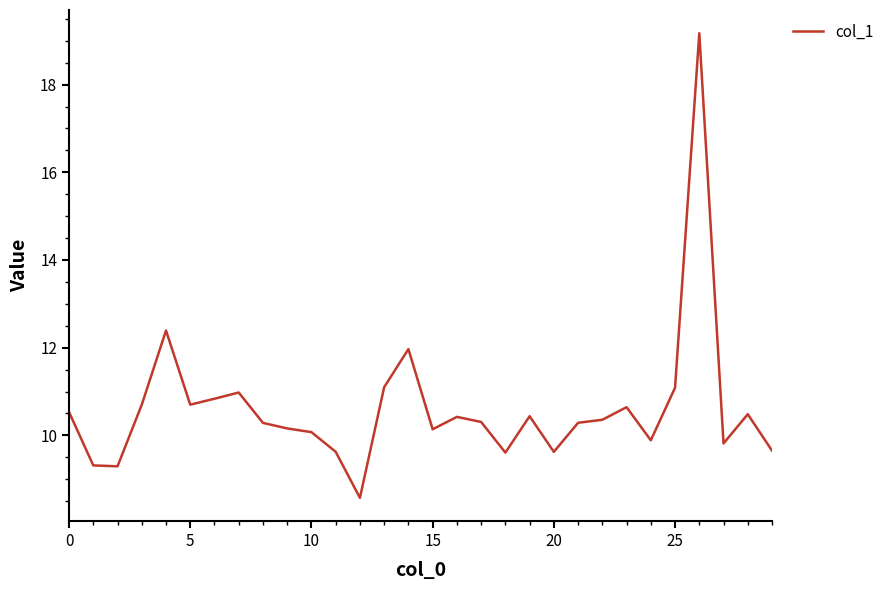

What is the maximum value shown in the chart?

19.2